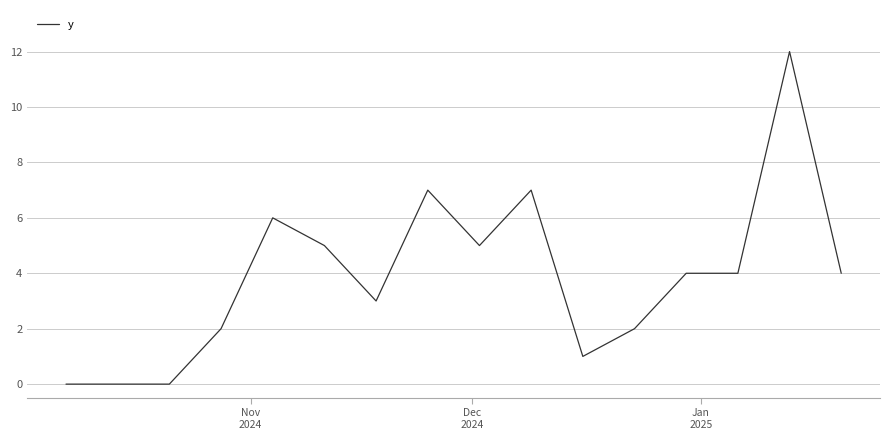

What is the greatest value displayed?

12